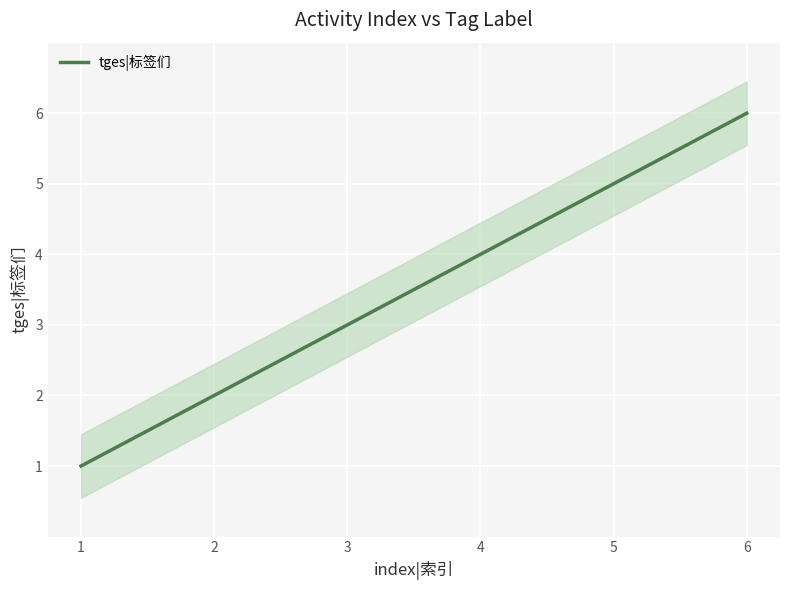

Where does the data first go above 4?

5